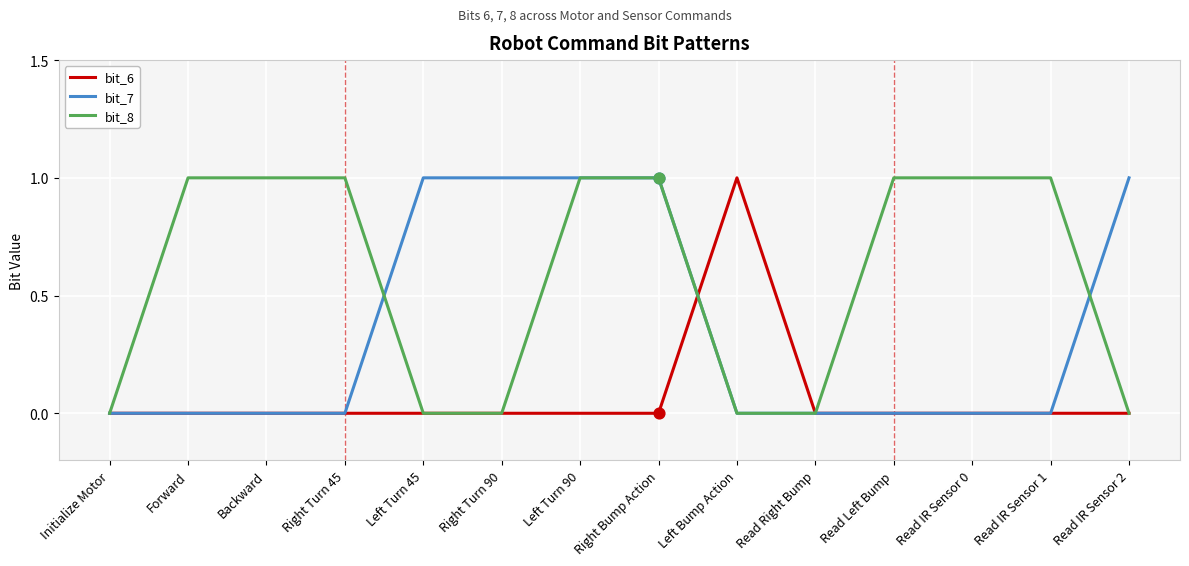

Which series has the largest total across all categories?

bit_8